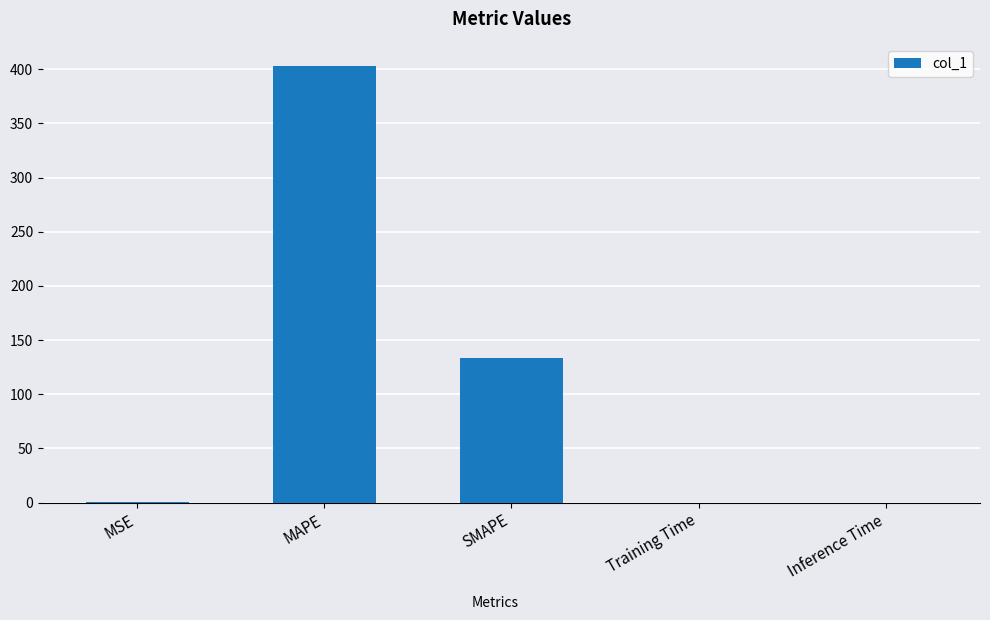

What is the sum of the values at SMAPE and Inference Time?

133.6